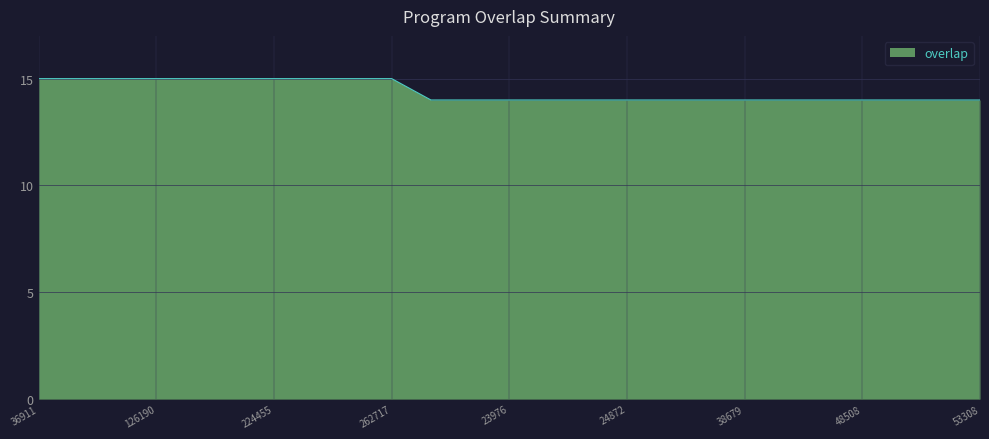

What is the greatest value displayed?

15